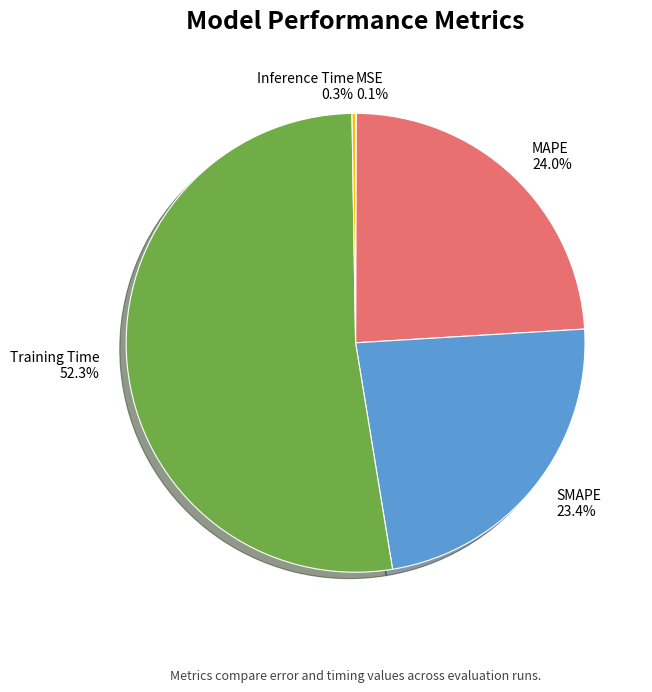

Between MAPE and SMAPE, which is larger?

MAPE